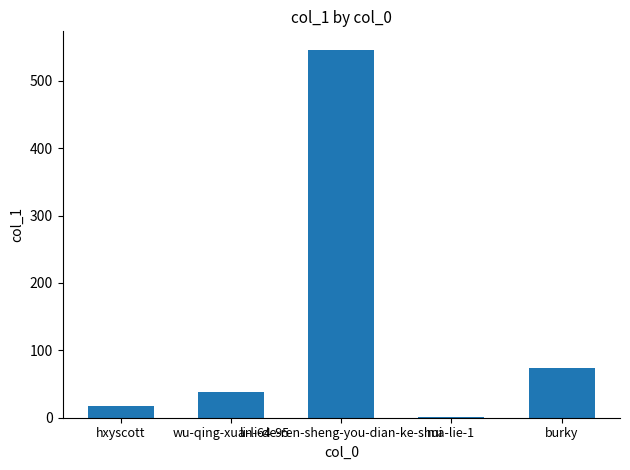

What is the greatest value displayed?

546